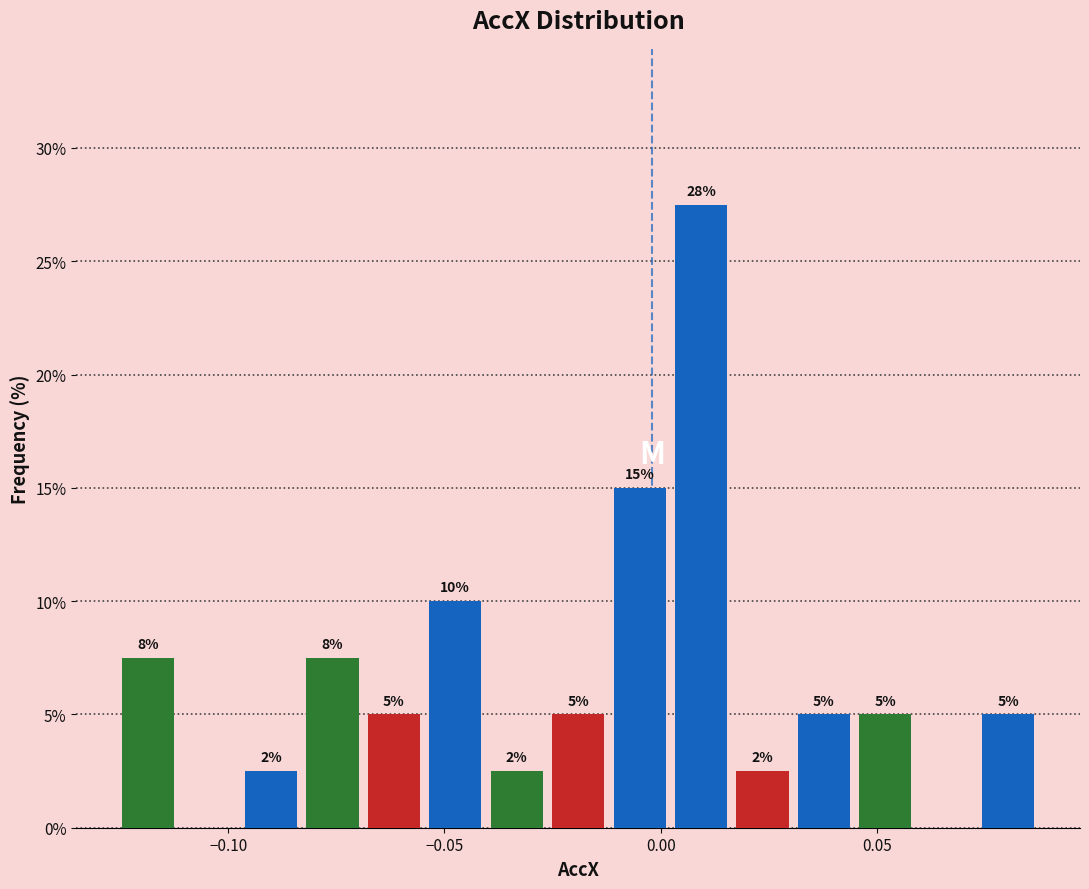

Read against the x-axis, roughly where is the centre of the tallest bar?

0.010